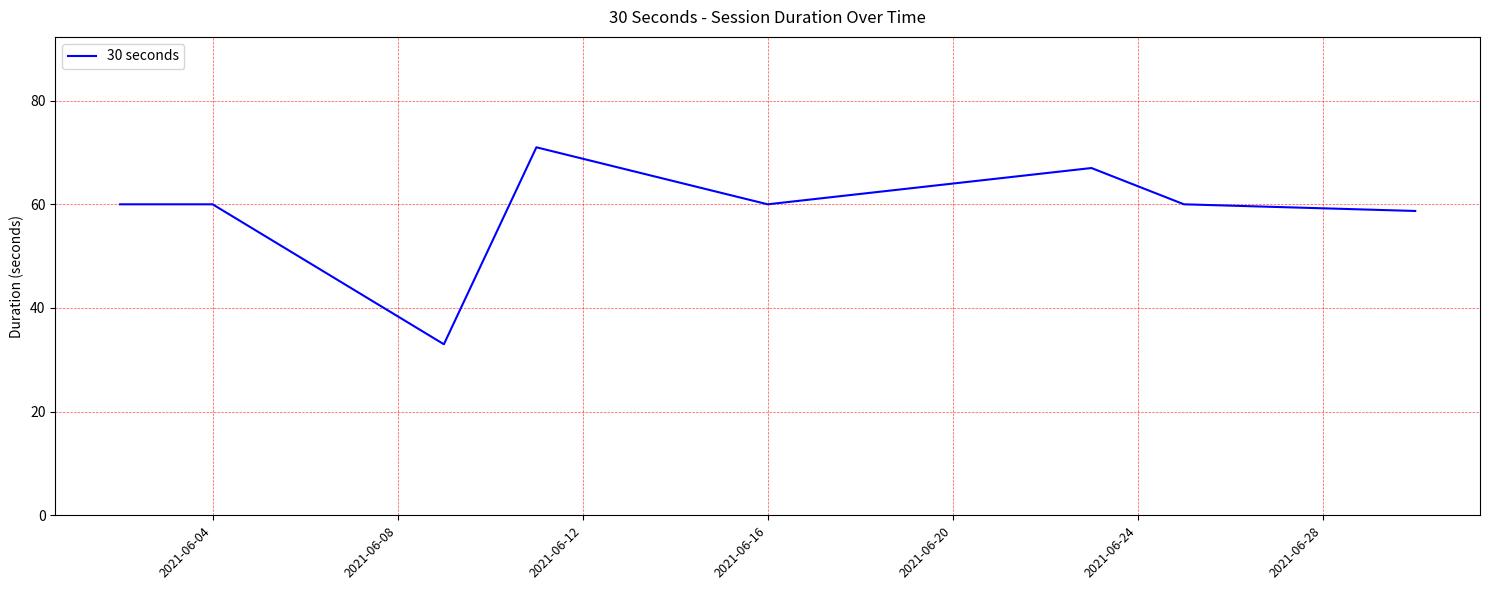

What is the minimum value shown in the chart?

33.0